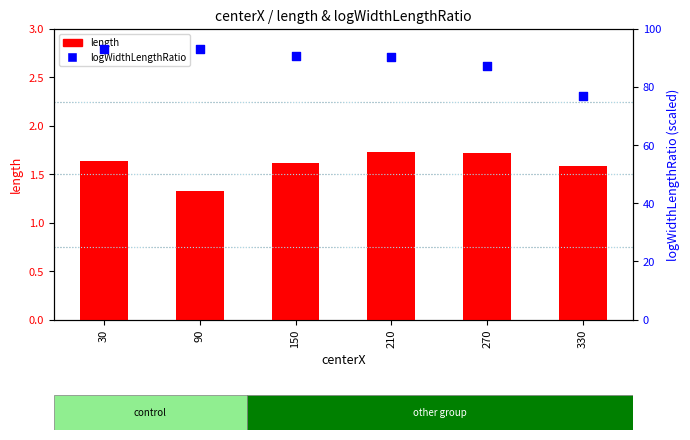

What is the total value across all series at 270?

88.8